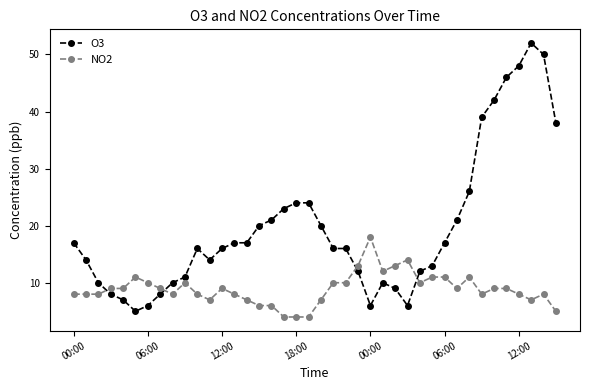

List the series in order of their peak value, lowest first.

NO2, O3